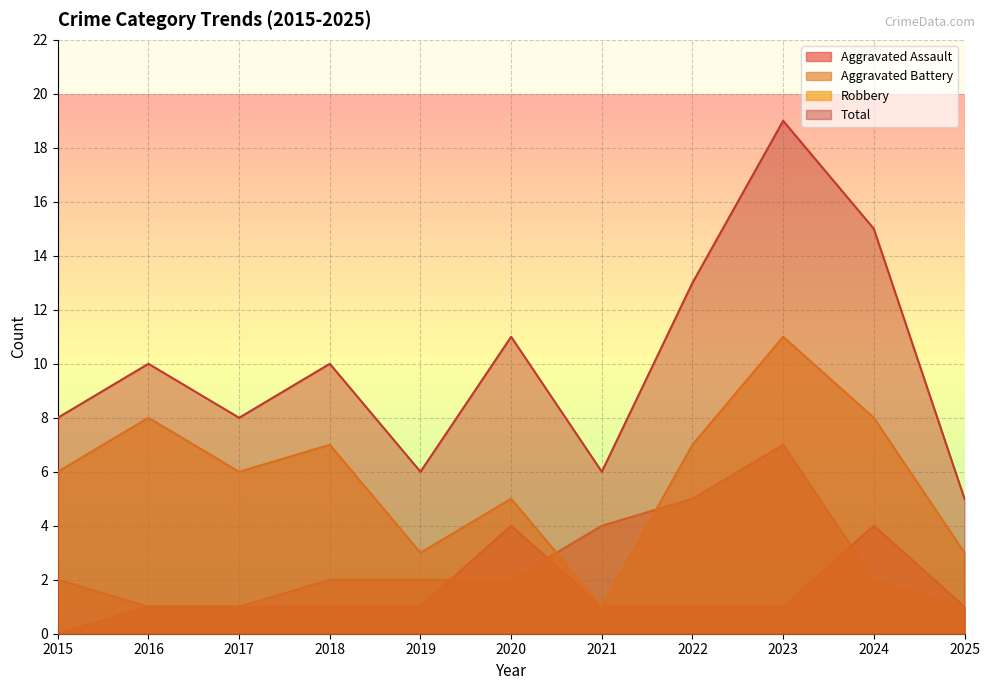

How many categories are shown in the chart?

11